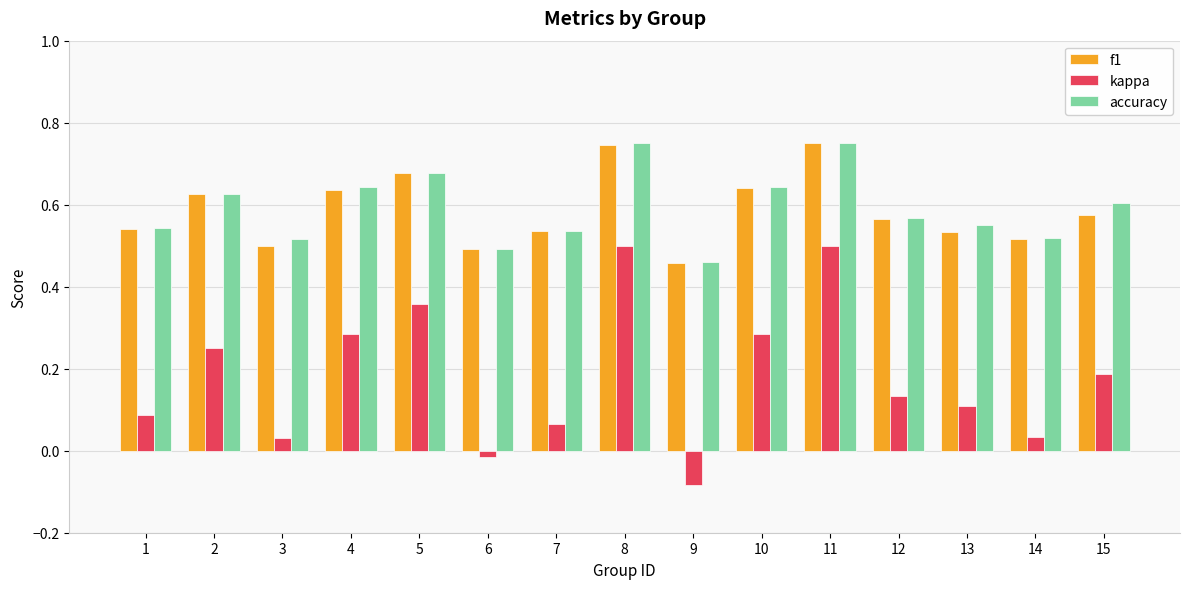

Which series has the widest spread of values?

kappa